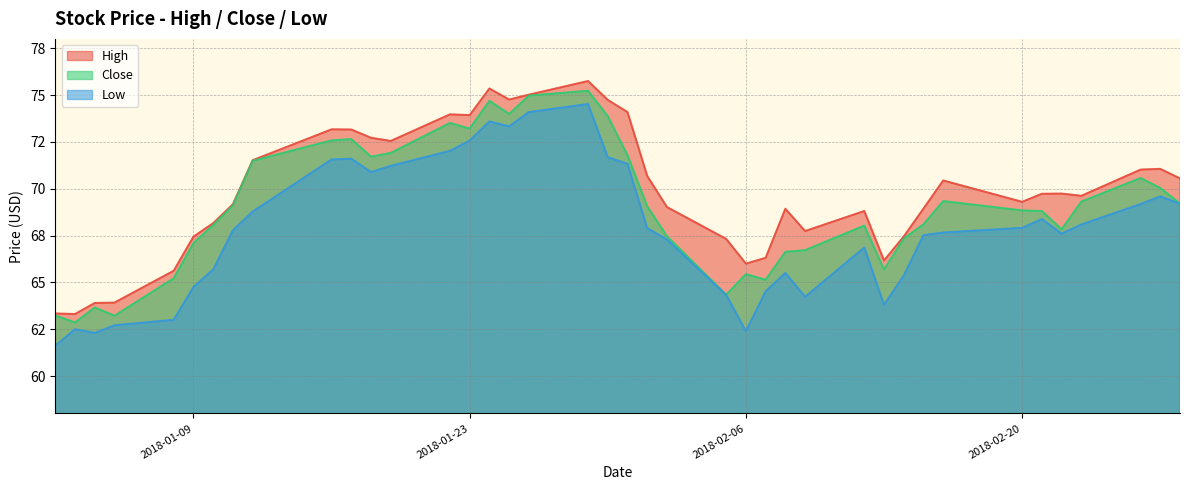

What value does the Close series have at 2018-01-09?

67.1